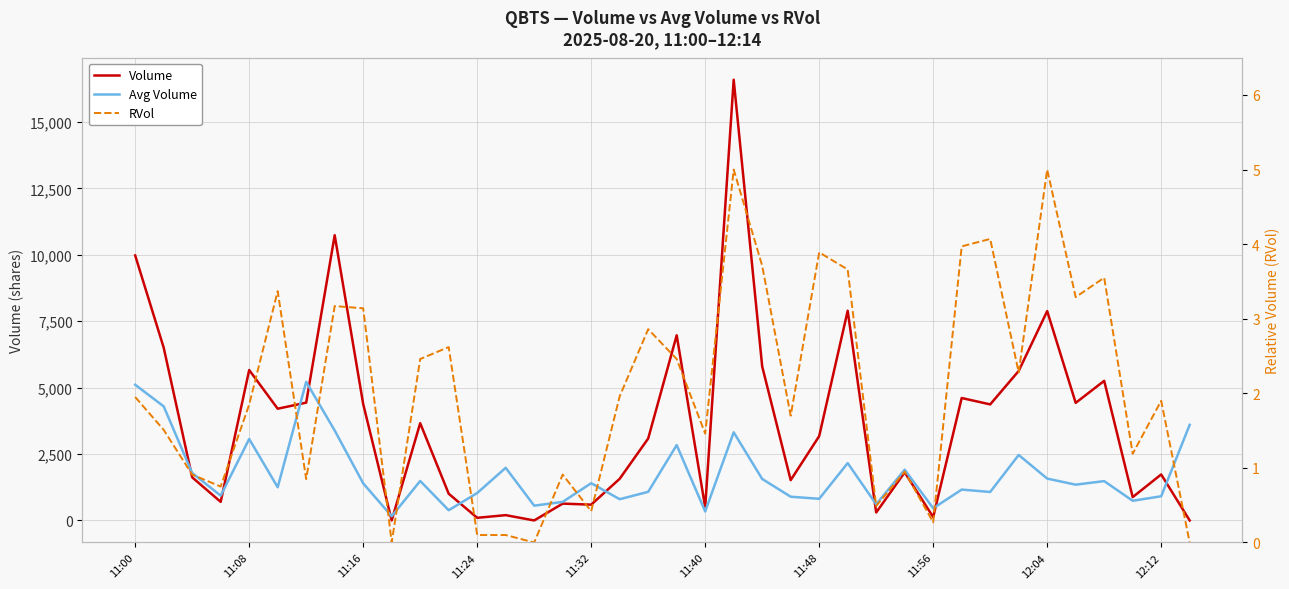

Reading left to right, what are all the values shown in this chart?

Volume: 9977.0	6507.0	1624.0	700.0	5664.0	4207.0	4436.0	10740.0	4385.0	0.0	3662.0	1007.0	100.0	200.0	0.0	634.0	595.0	1569.0	3085.0	6971.0	494.0	16594.0	5800.0	1518.0	3175.0	7896.0	300.0	1811.0	126.0	4610.0	4370.0	5628.0	7882.0	4427.0	5257.0	879.0	1732.0	0.0
Avg Volume: 5109.0	4295.6	1784.8	933.8	3067.8	1249.8	5218.4	3387.8	1397.4	159.0	1486.6	384.8	1033.6	1982.0	557.0	698.8	1402.8	799.6	1078.0	2837.4	338.8	3318.8	1562.8	894.0	815.6	2159.2	607.6	1910.8	459.2	1162.0	1072.6	2465.8	1576.4	1347.4	1481.6	740.8	910.6	3600.8
RVol: 1.9	1.5	0.9	0.8	1.9	3.4	0.8	3.2	3.1	0.0	2.5	2.6	0.1	0.1	0.0	0.9	0.4	2.0	2.9	2.5	1.5	5.0	3.7	1.7	3.9	3.7	0.5	0.9	0.3	4.0	4.1	2.3	5.0	3.3	3.5	1.2	1.9	0.0